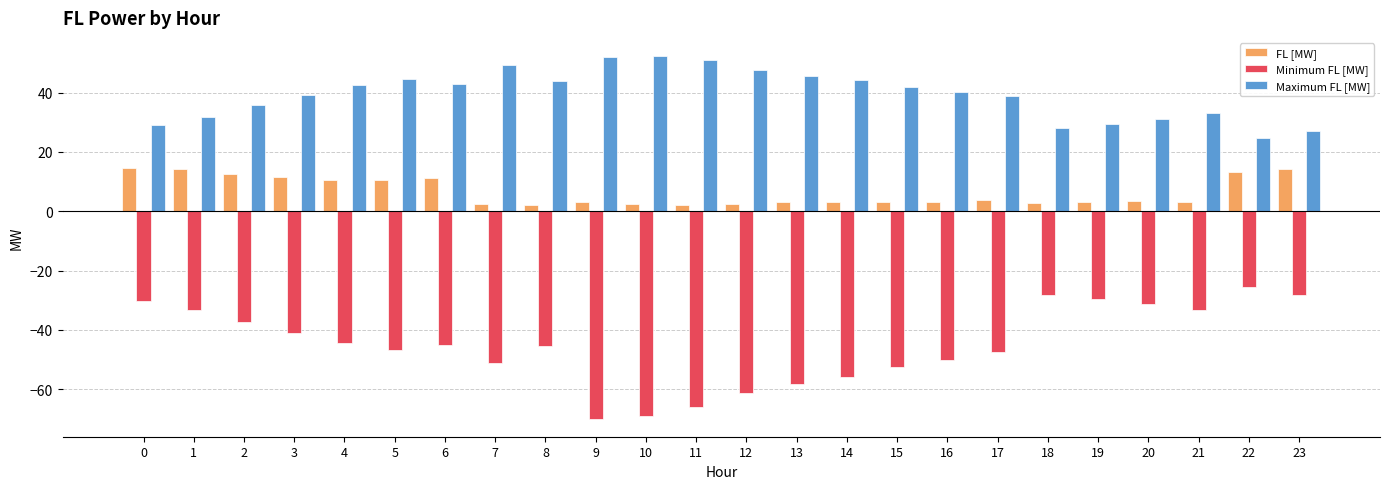

What is the maximum value shown in the chart?

52.3